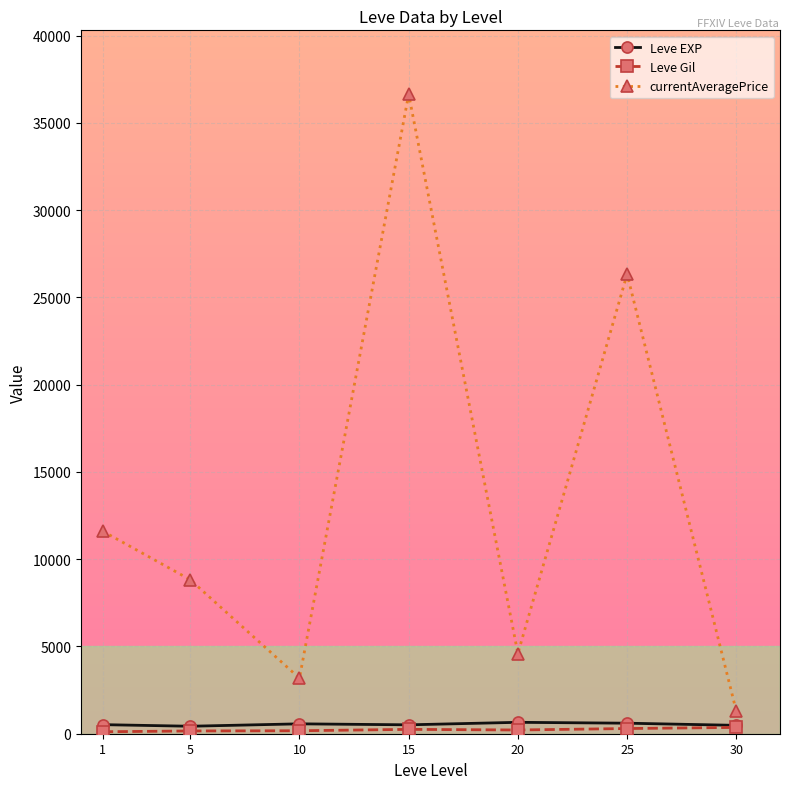

True or false: Leve EXP and currentAveragePrice intersect in this chart.

False